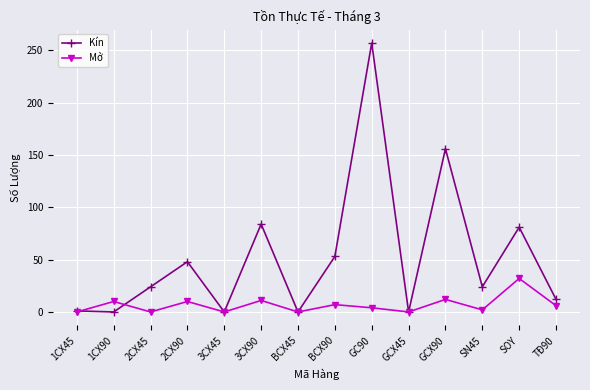

Rank the series by their maximum value, from highest to lowest.

Kín, Mở